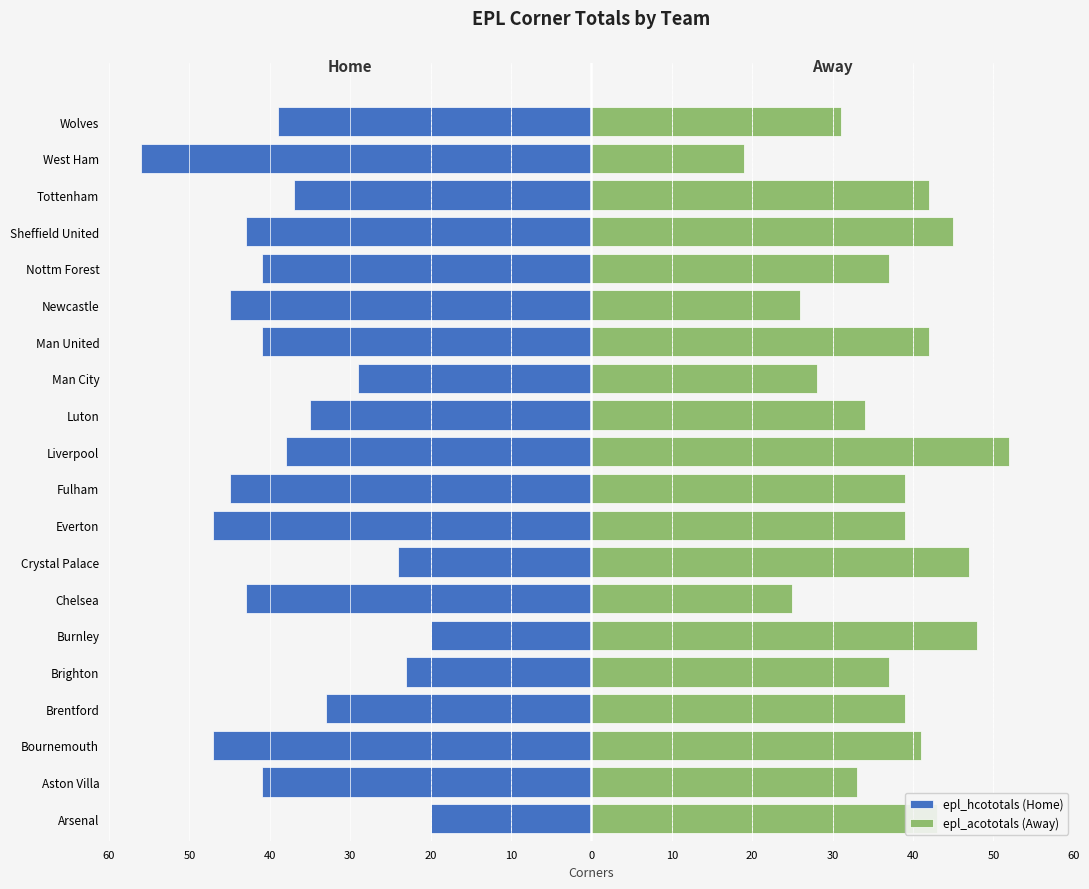

Rank the series at Aston Villa from highest to lowest value.

epl_acototals (Away), epl_hcototals (Home)